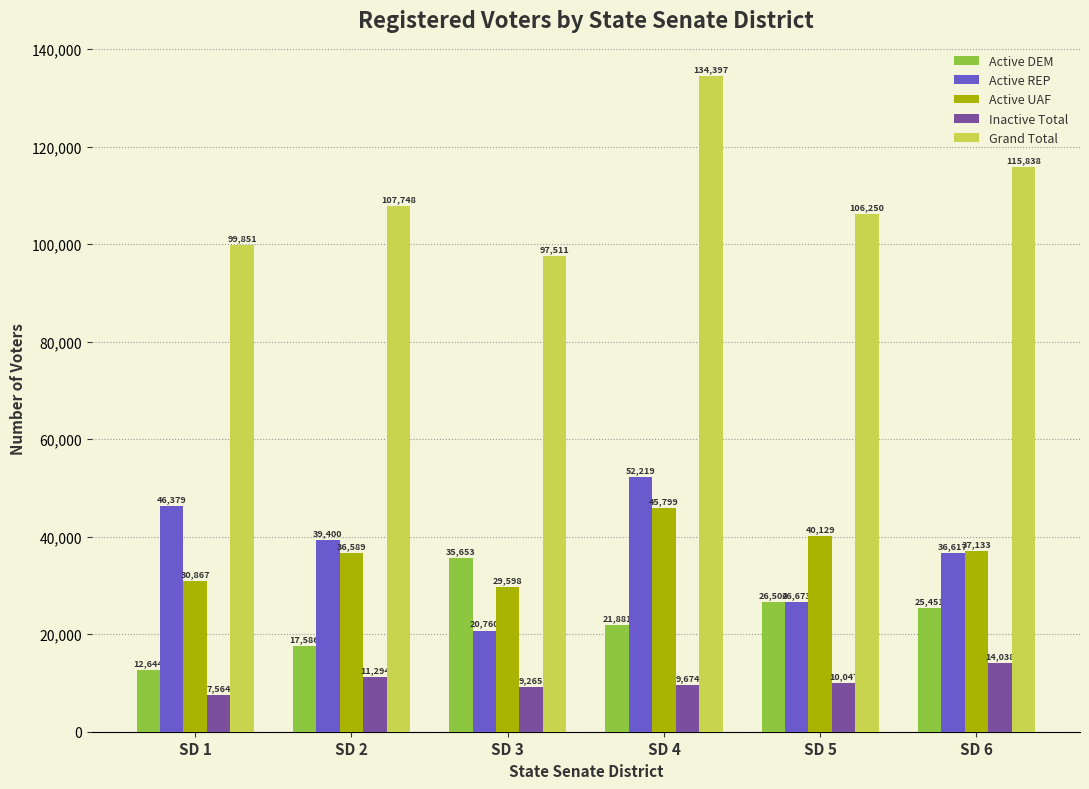

Reading left to right, list all the values displayed in this chart.

Active DEM: 12644	17586	35653	21881	26504	25451
Active REP: 46379	39400	20760	52219	26673	36617
Active UAF: 30867	36589	29598	45799	40129	37133
Inactive Total: 7564	11294	9265	9674	10047	14038
Grand Total: 99851	107748	97511	134397	106250	115838